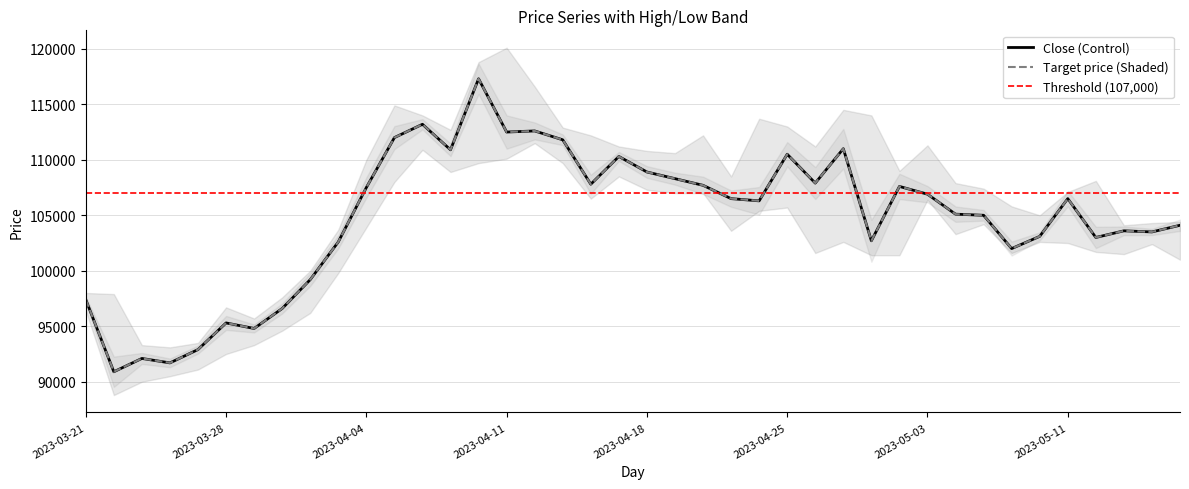

Which has a higher value, 2023-05-12 or 2023-03-23?

2023-05-12